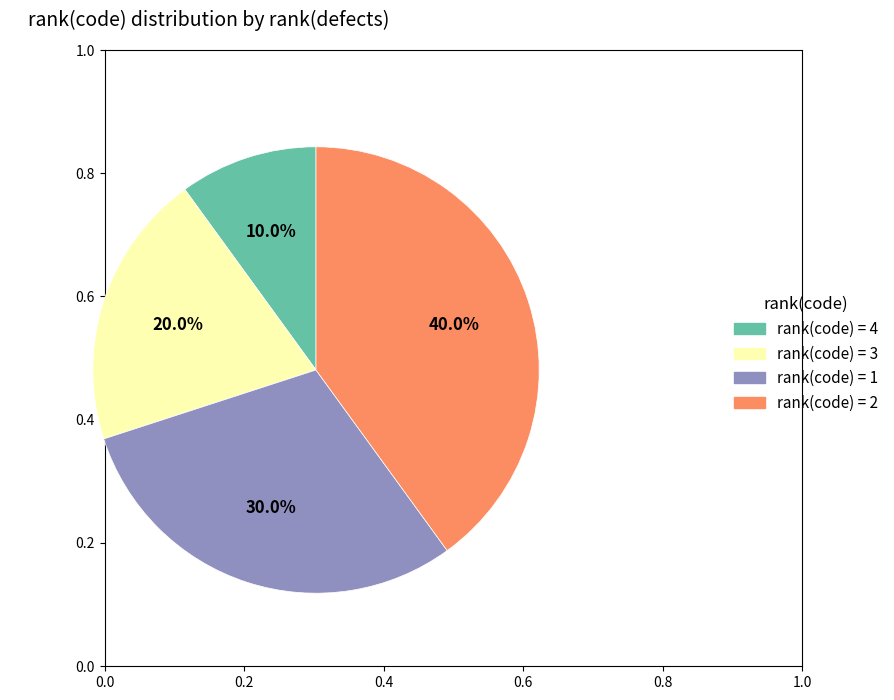

Rank the categories by value from lowest to highest.

rank(code) = 4, rank(code) = 3, rank(code) = 1, rank(code) = 2